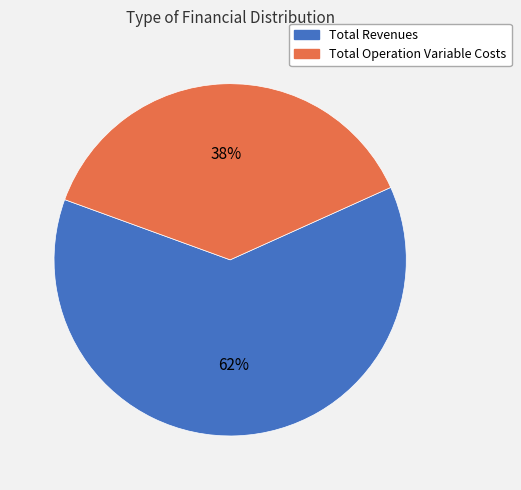

Does any single category account for the majority?

Yes